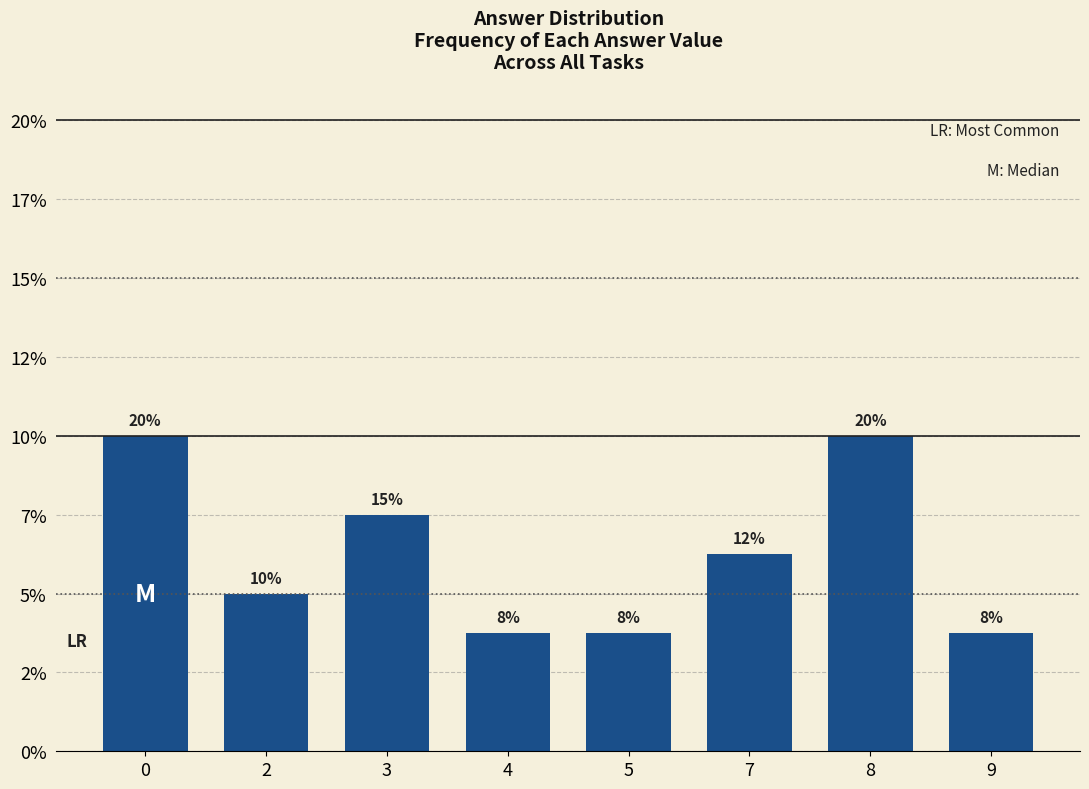

What is the change in value from 2 to 3?

+5.0